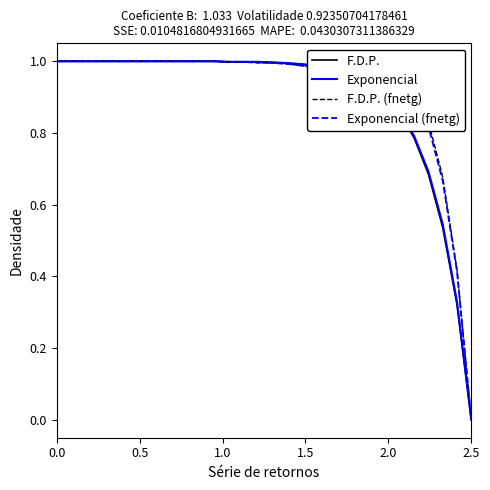

Which category has the lowest value across all series?

2.5